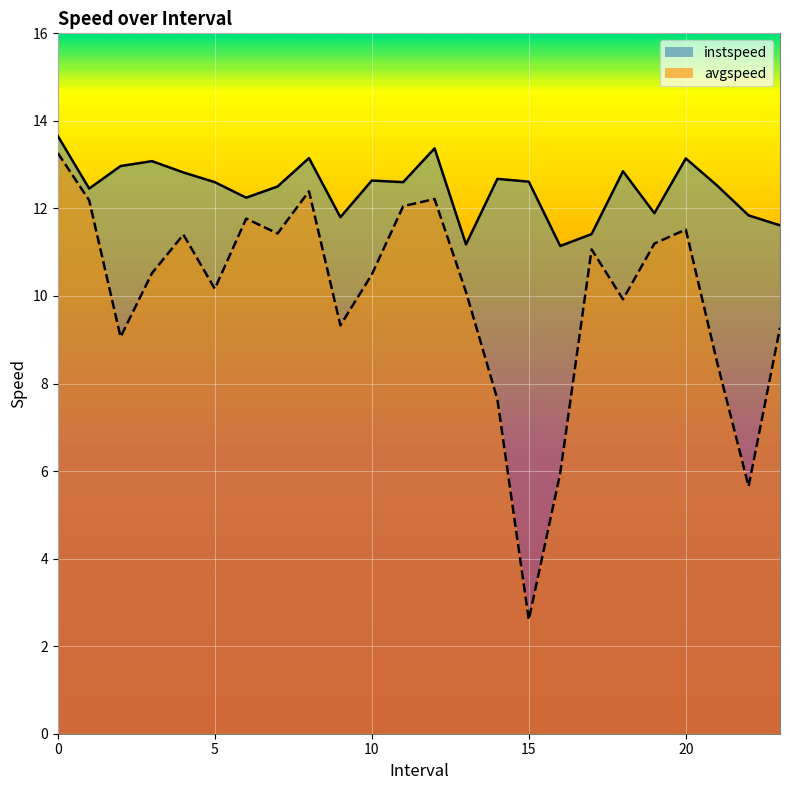

What is the difference between the maximum and minimum values in the instspeed series?

2.5